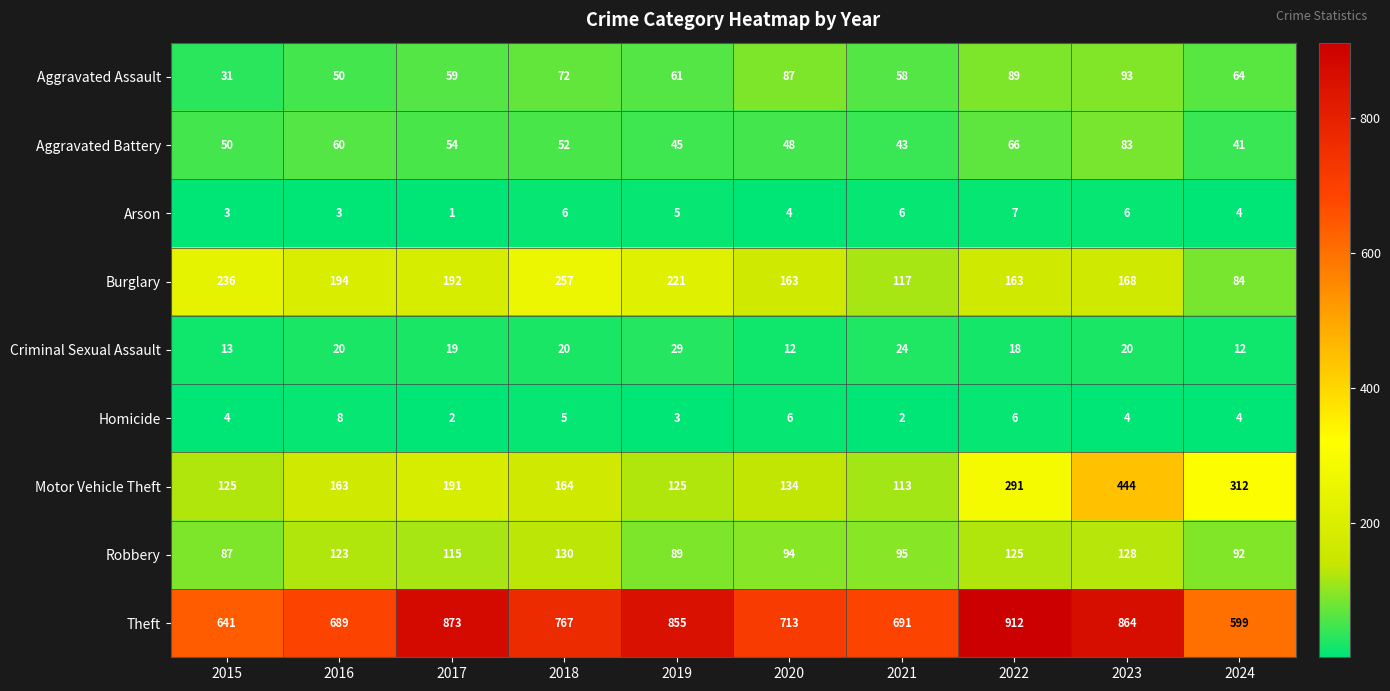

True or false: Aggravated Assault has a value of 58 at 2021.

True